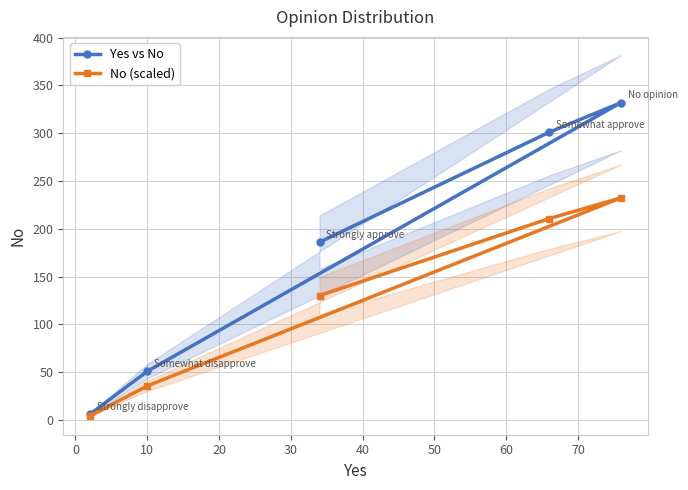

Which series has the largest total across all categories?

Yes vs No